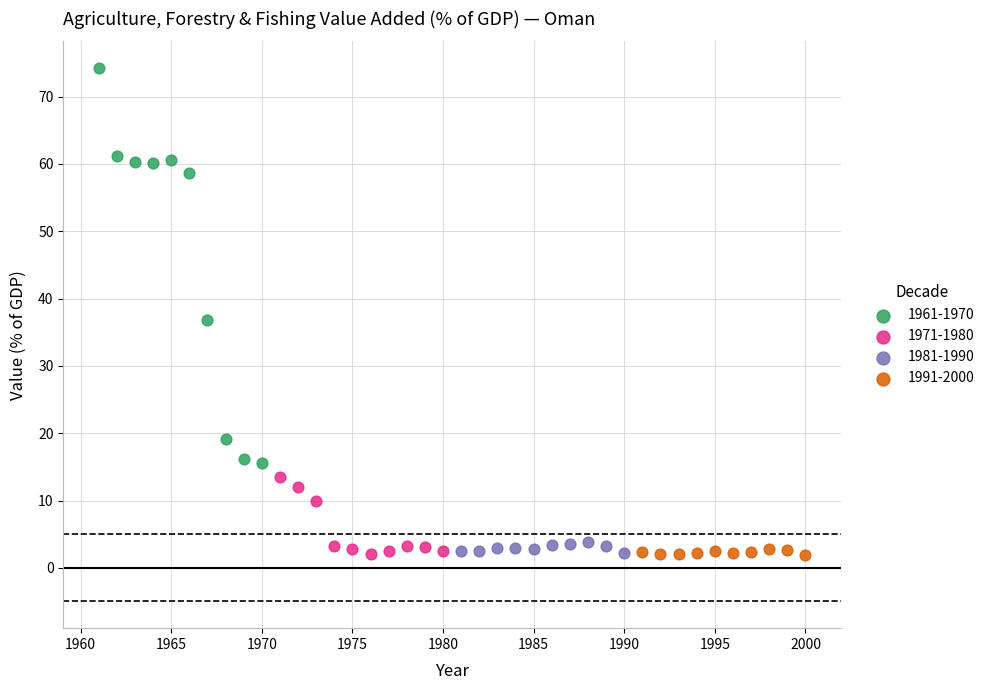

Which series has the widest spread of Y values?

1961-1970